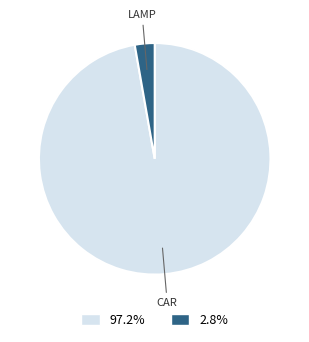

Count the number of slices in the pie.

2